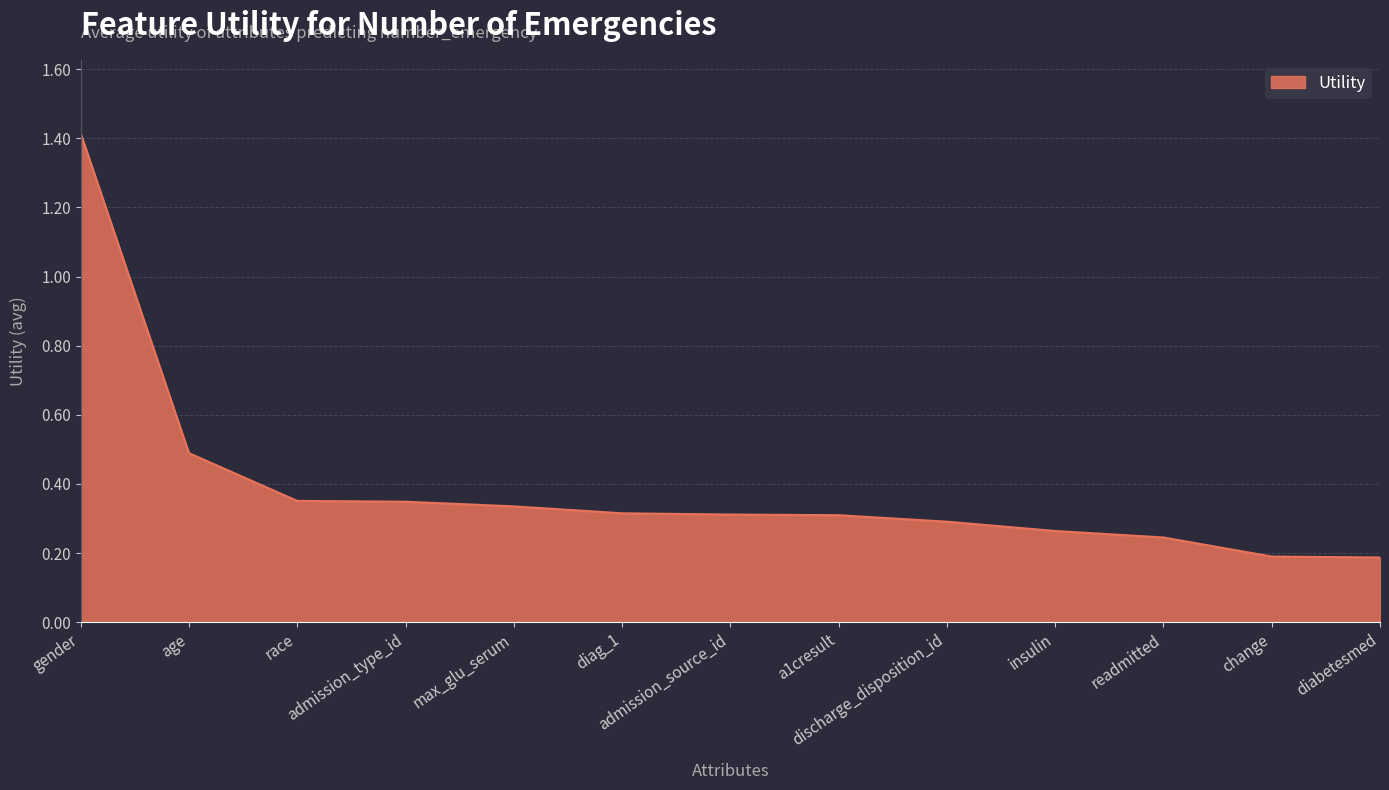

What is the greatest value displayed?

1.4